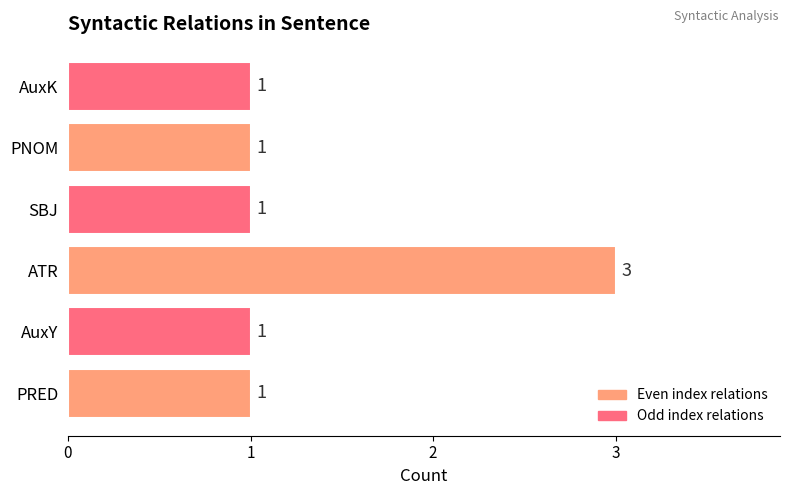

Count the values in the range 1 to 2.

5